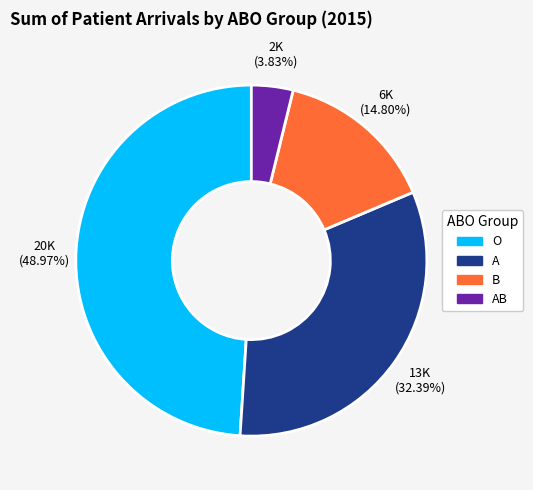

What percentage do B and A together represent?

47.2%